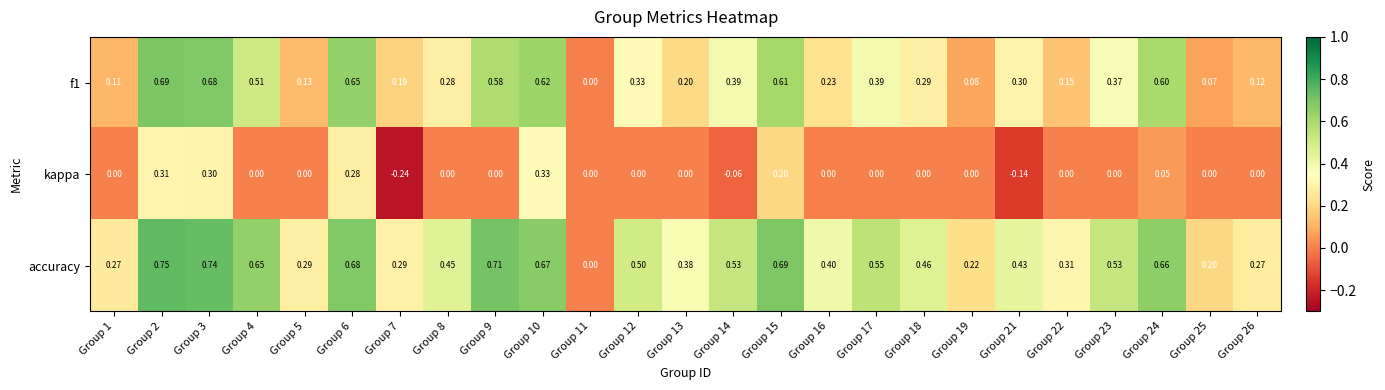

Is the value of f1 at Group 4 greater than the value of accuracy at Group 24?

No